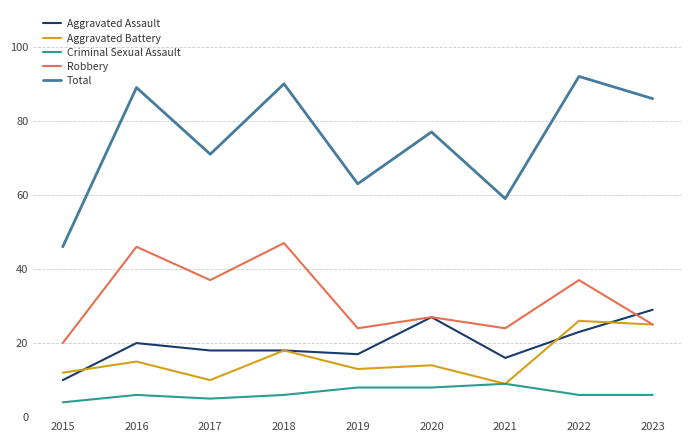

Which series has the largest total across all categories?

Total